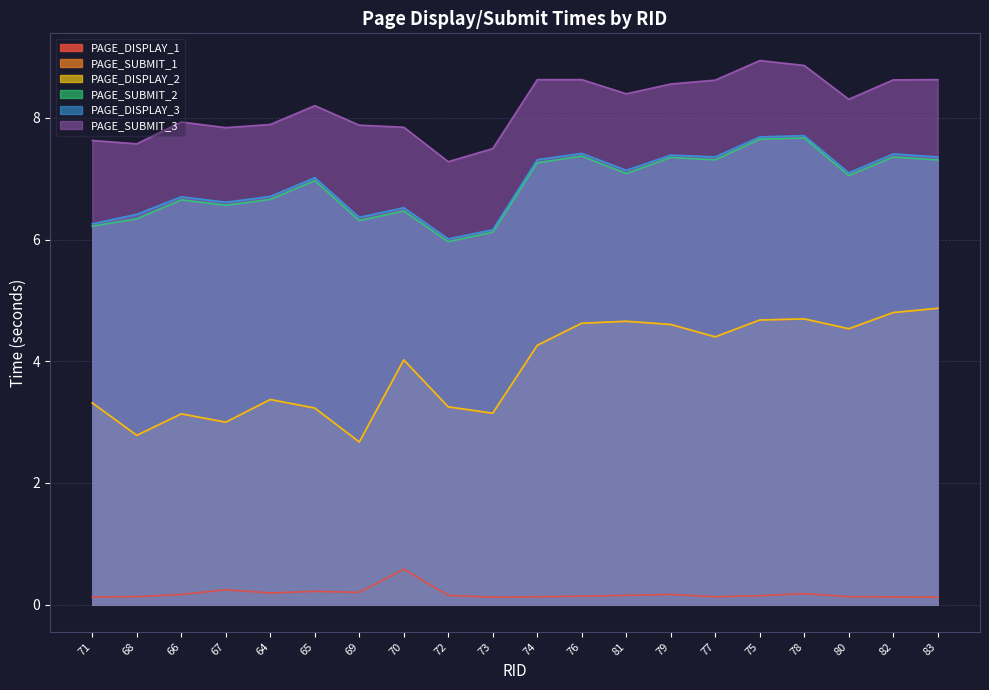

Read the PAGE_DISPLAY_1 value at 74.

0.1